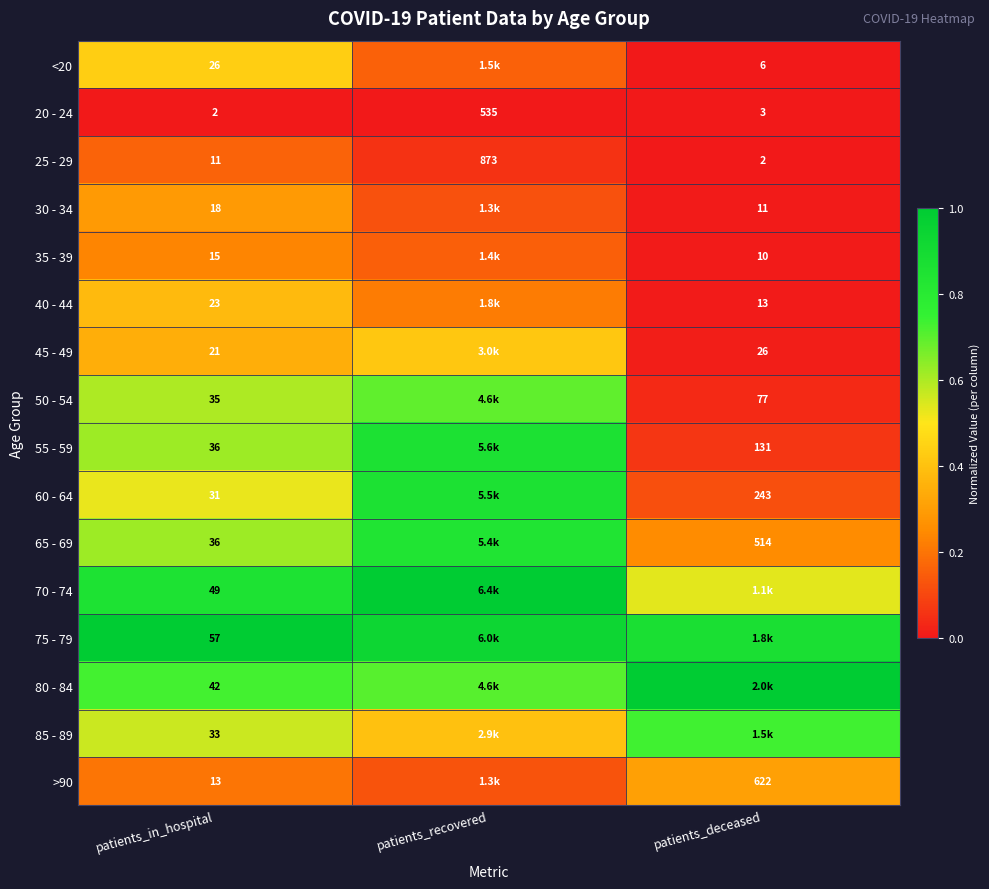

List the labels in order of 20 - 24 value, smallest first.

patients_in_hospital, patients_deceased, patients_recovered